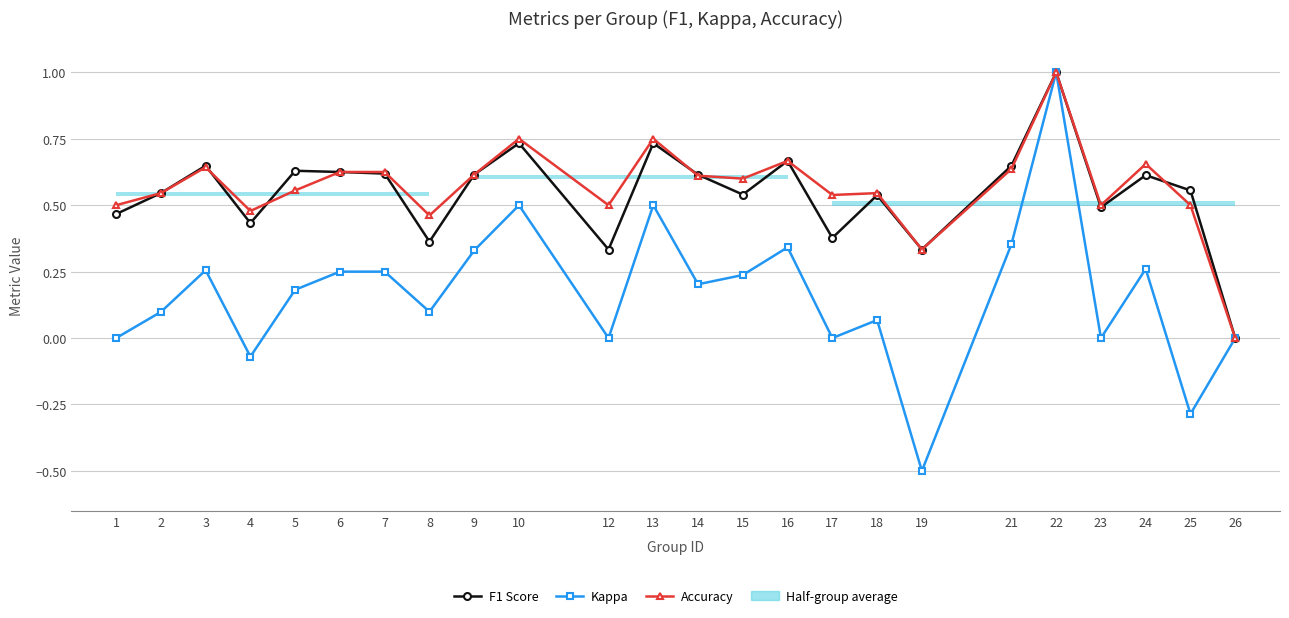

At how many categories does at least one series exceed 0?

23